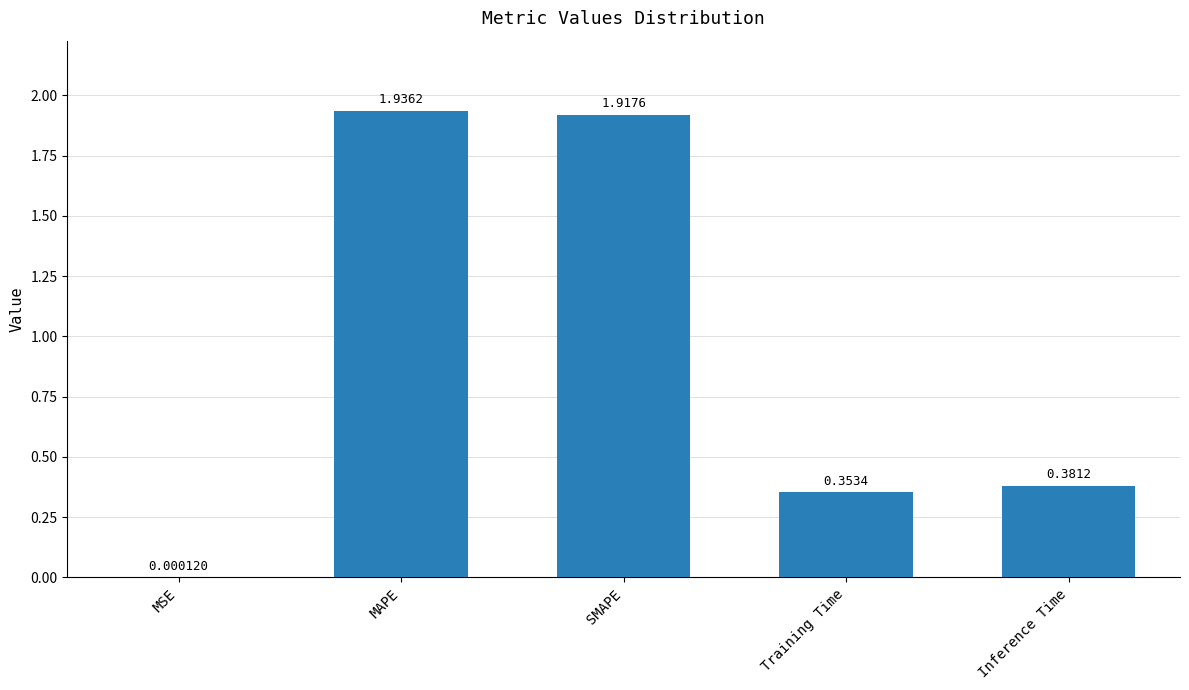

Between MAPE and Training Time, which is larger?

MAPE